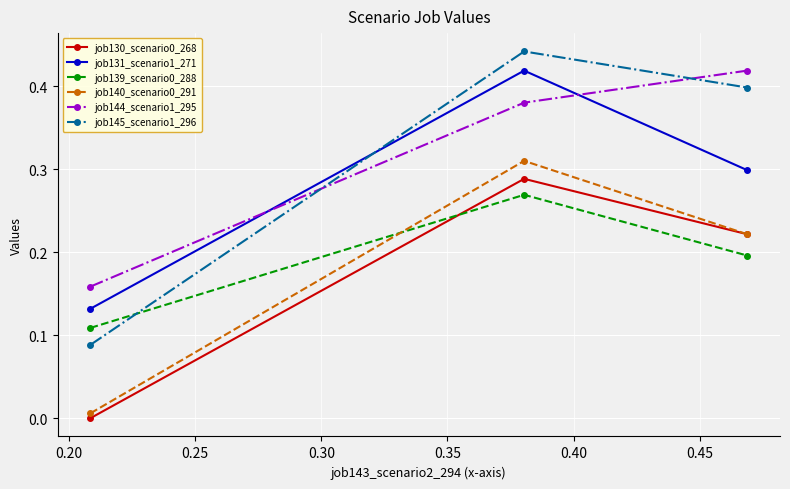

Which series has the largest range (max minus min)?

job145_scenario1_296